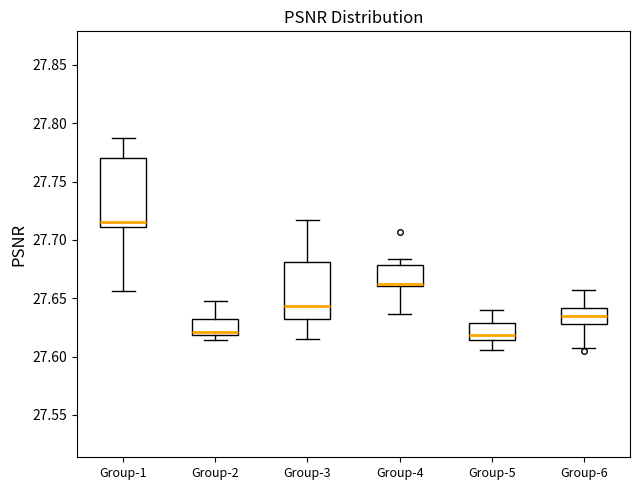

Comparing the boxes themselves (not the whiskers), which one is the tallest?

Group-1